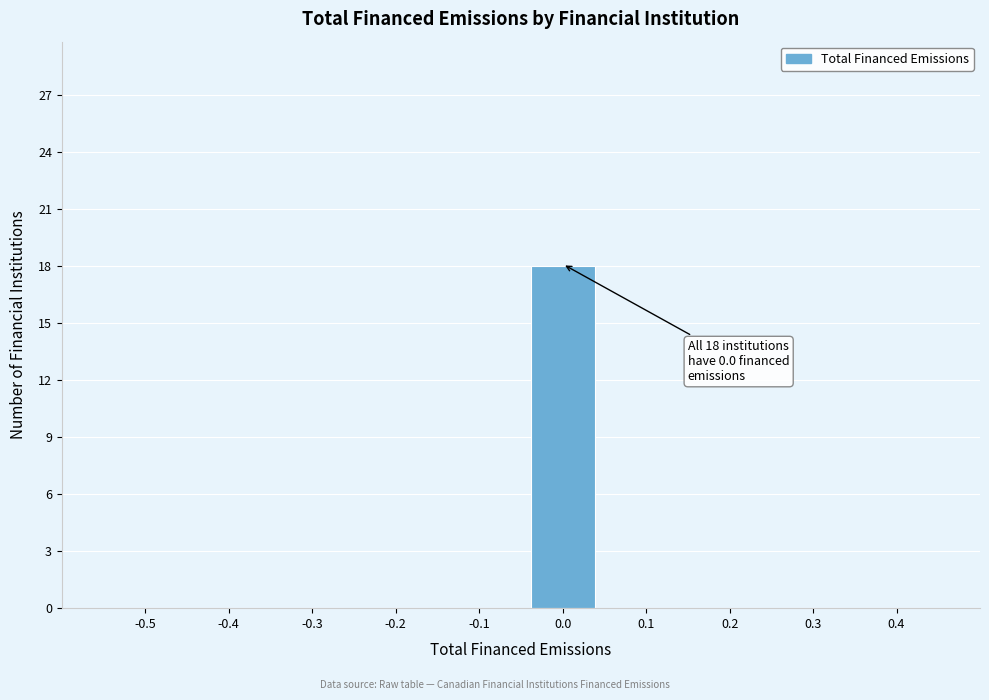

Reading left to right, list all the values displayed in this chart.

-0.5=0	-0.4=0	-0.3=0	-0.2=0	-0.1=0	0.0=18	0.1=0	0.2=0	0.3=0	0.4=0